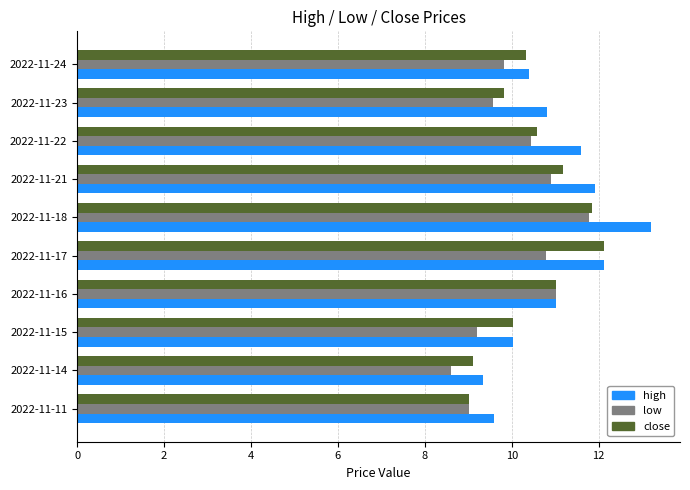

What is the lowest value of the low series?

8.6